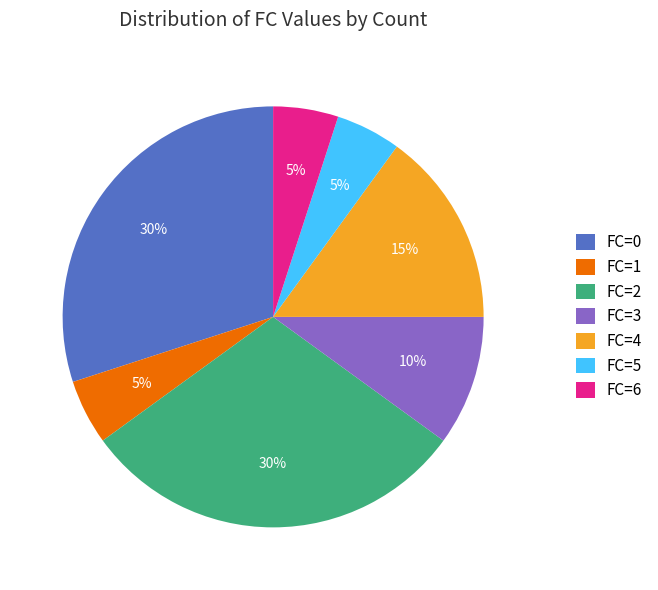

Count the number of slices in the pie.

7